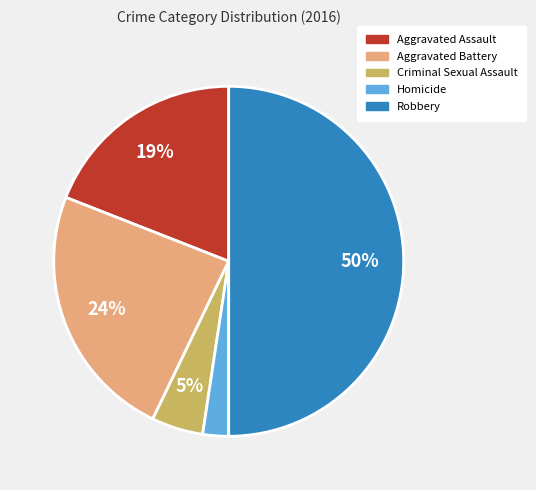

To the nearest percent, what is the difference between the largest and smallest slice percentages?

48%